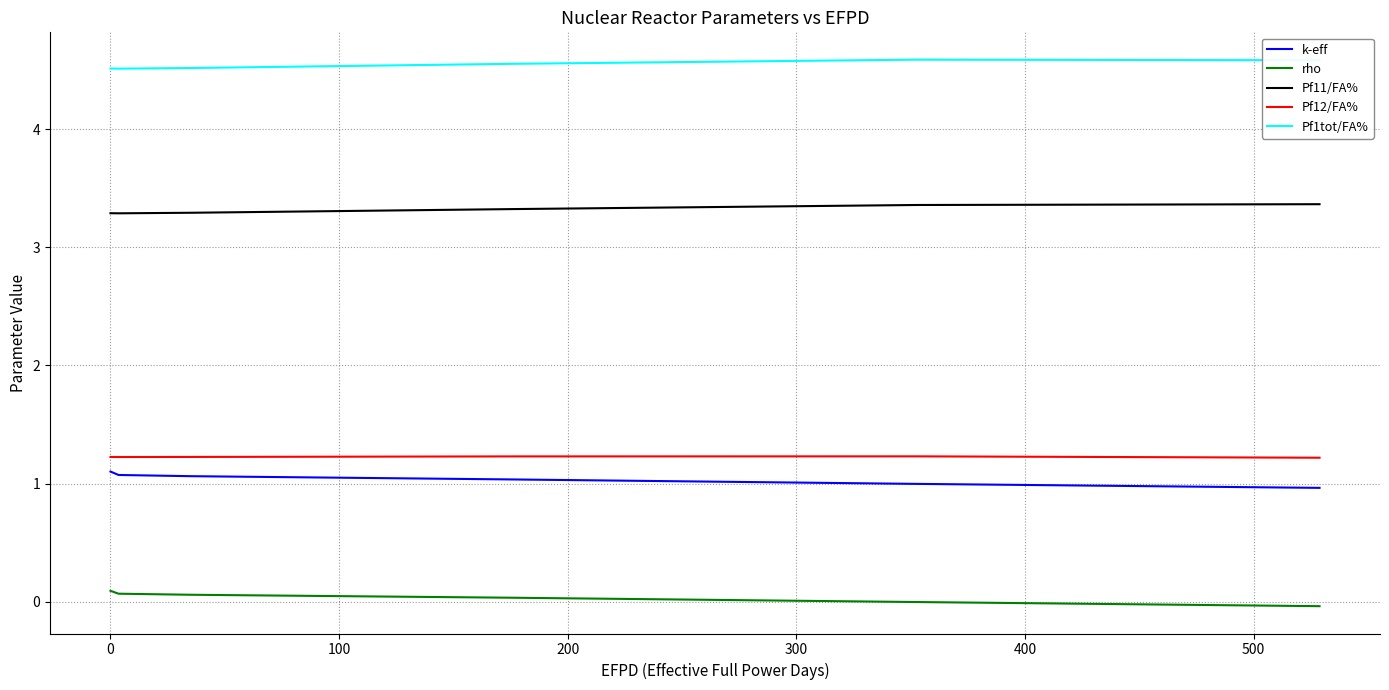

What is the difference between the maximum and minimum values in the rho series?

0.1